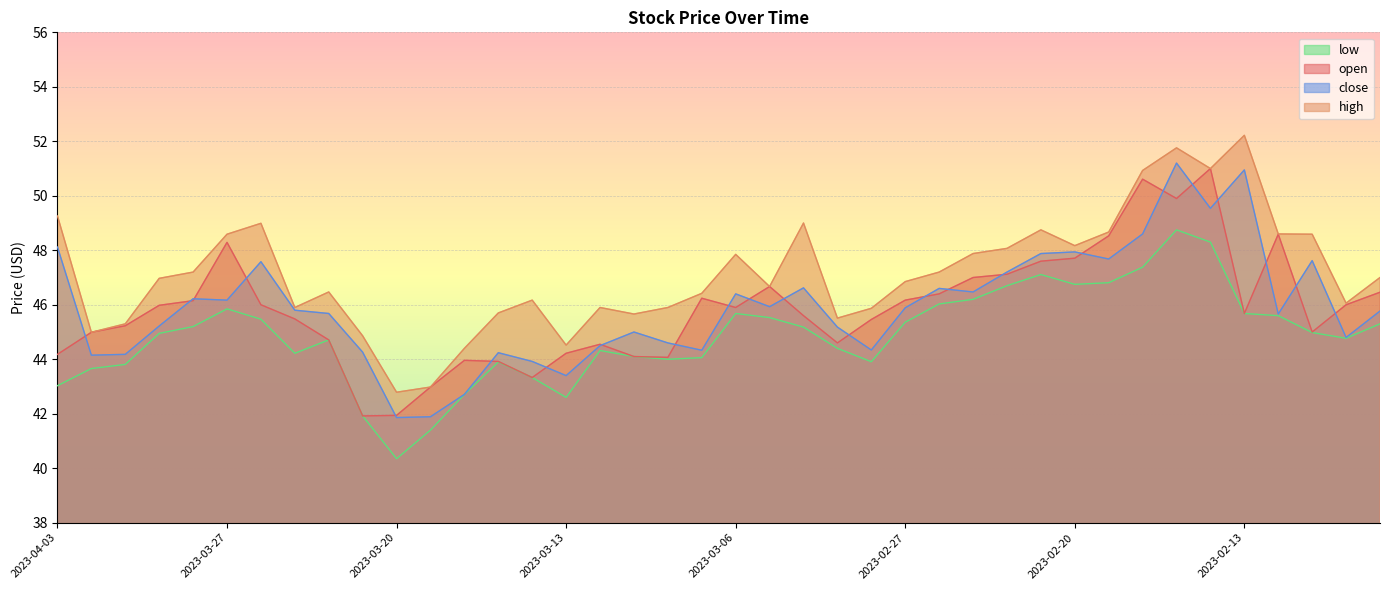

Which series has the widest spread of values?

high